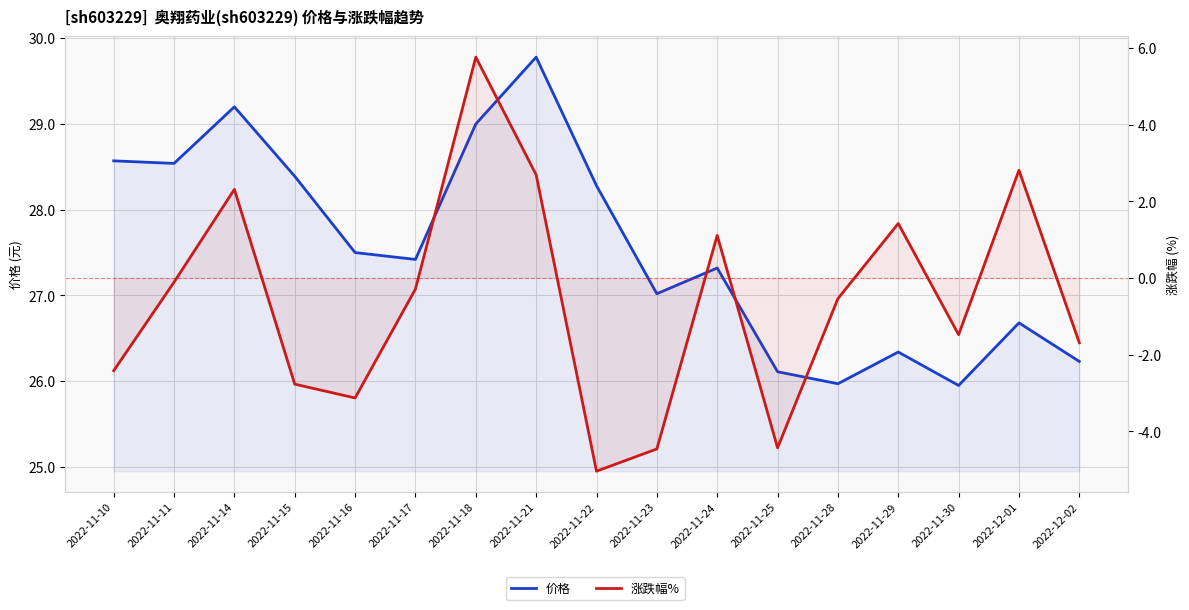

What is the value of the 价格 point at the 16th from the left?

26.7